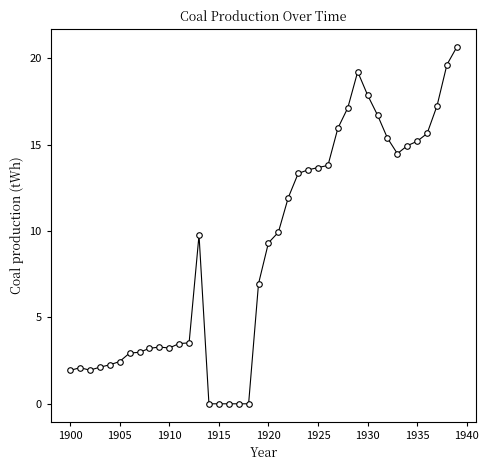

True or false: the data has more than 0 interior local peaks.

True